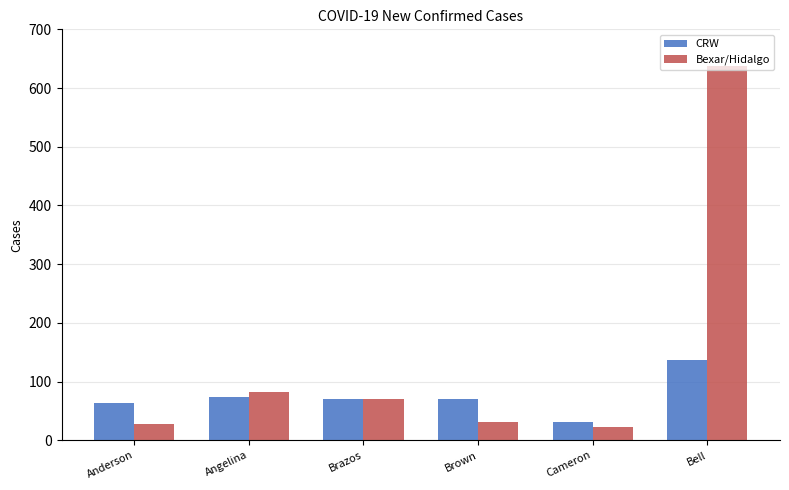

What is the lowest value of the Bexar/Hidalgo series?

22